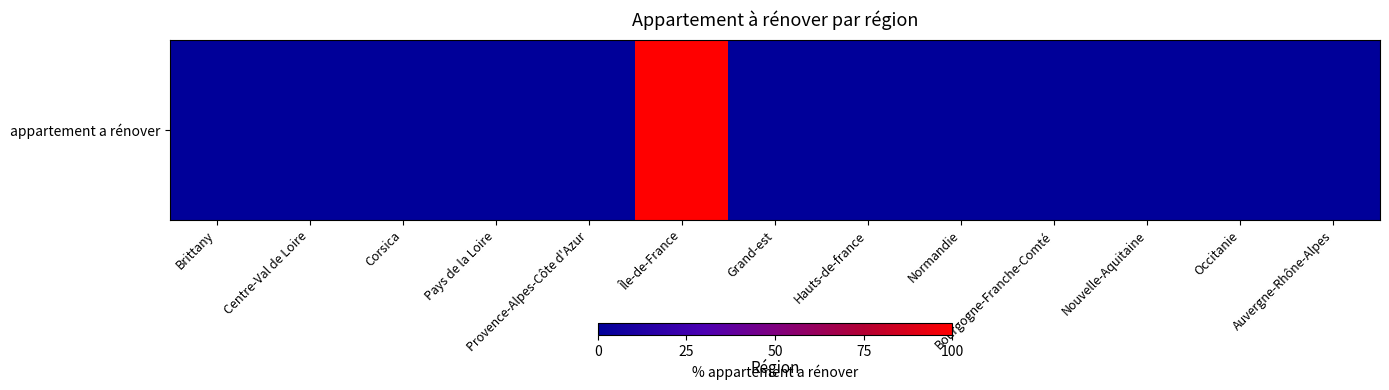

What is the sum of all values?

100